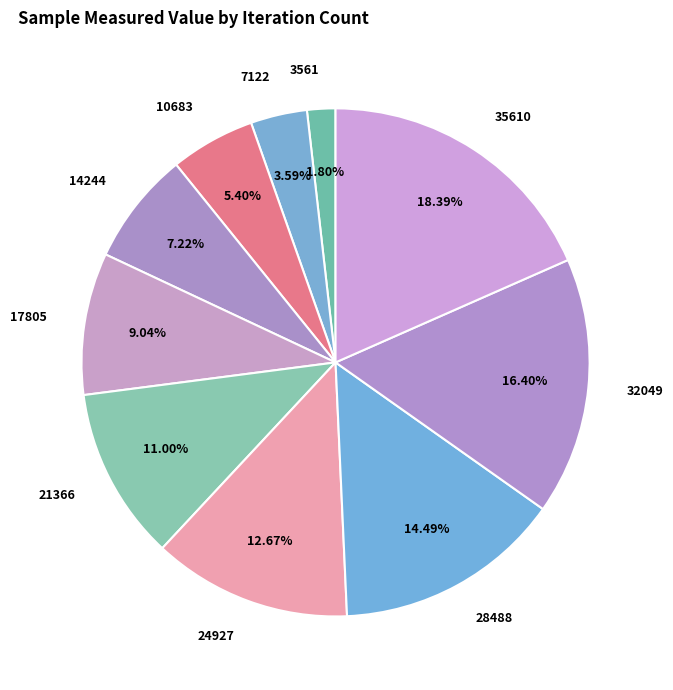

To the nearest percent, what percentage of the pie is 3561?

2%